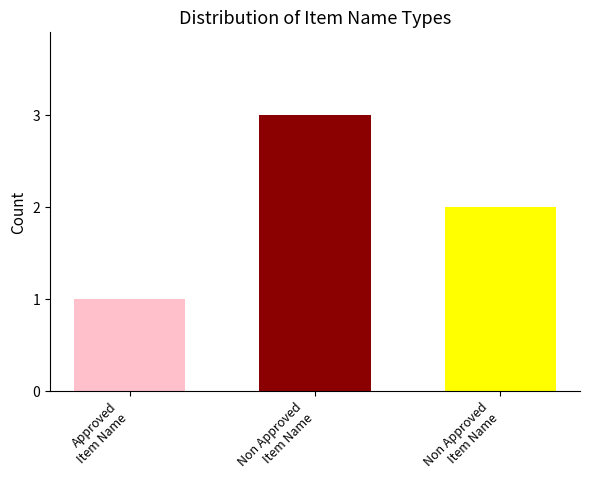

What is the greatest value displayed?

3